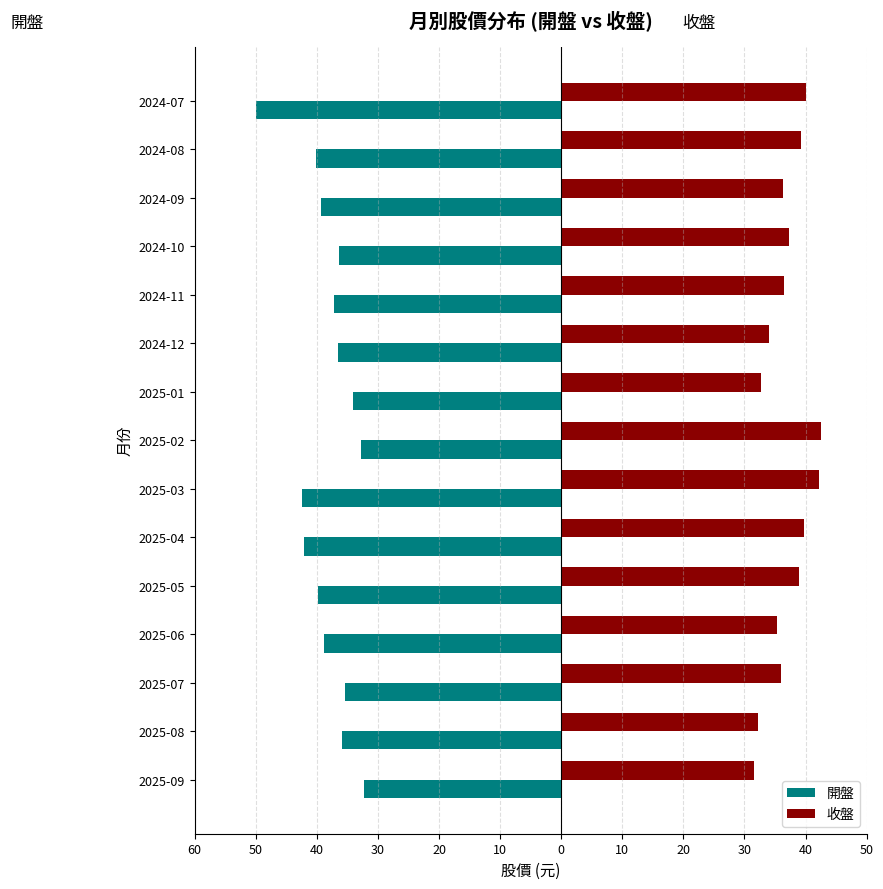

What is the average value of the 開盤 series?

-38.2